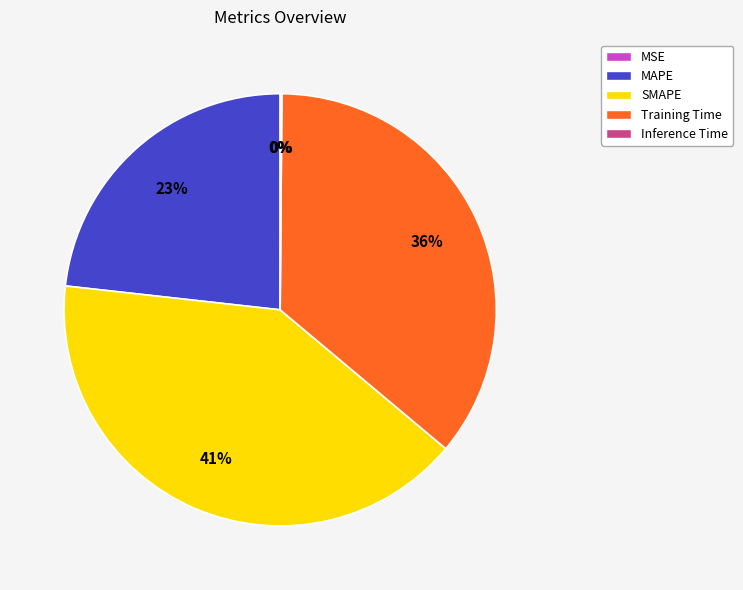

Which has a higher value, Training Time or MAPE?

Training Time